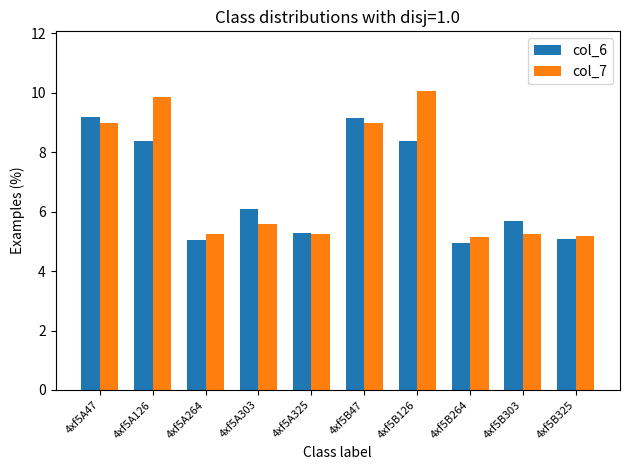

What is the label of the 1st bar from the right?

4xf5B325